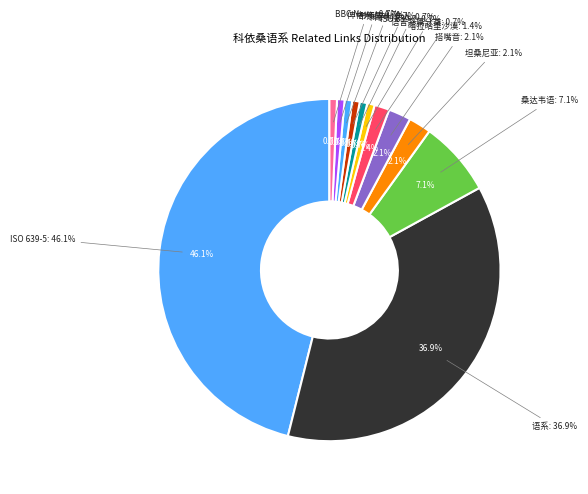

Which slice is the largest?

ISO 639-5